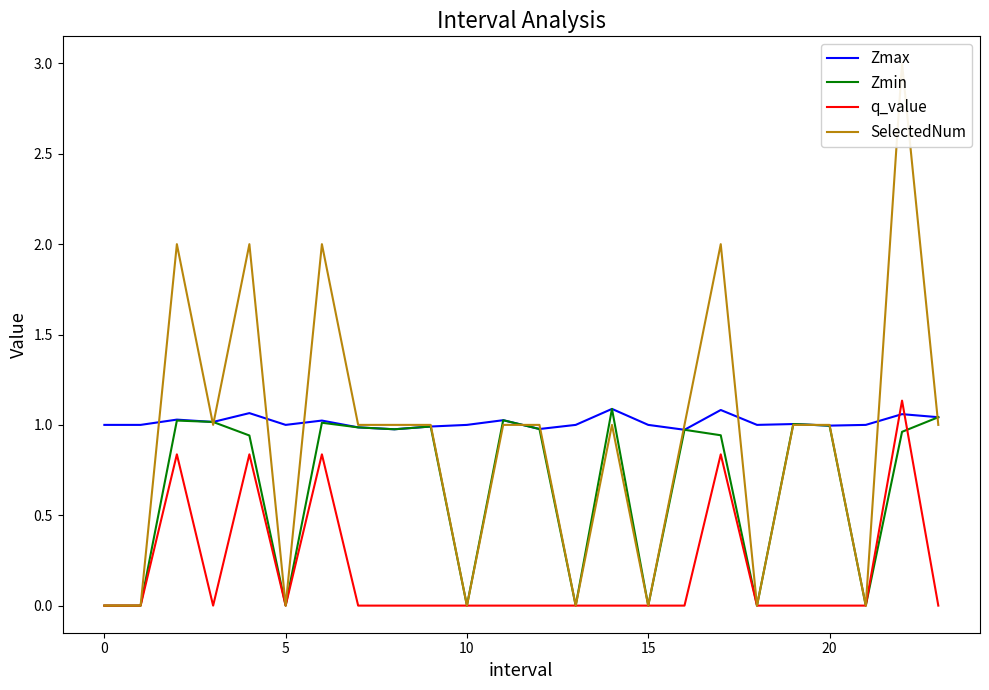

True or false: Zmax and q_value intersect in this chart.

True